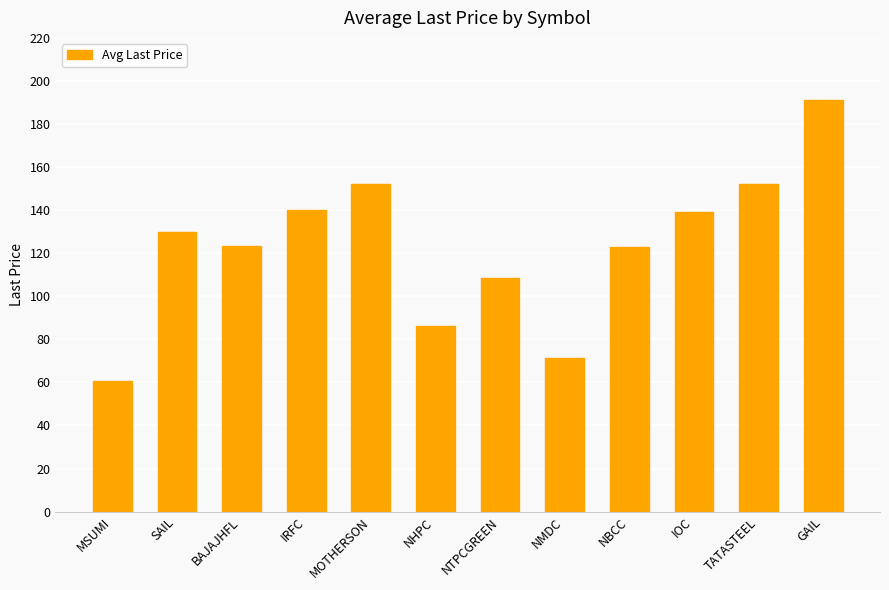

What is the label of the 11th bar from the right?

SAIL